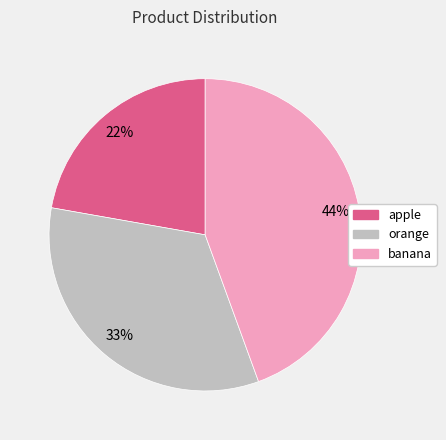

Is the sum of banana and orange greater than half?

Yes